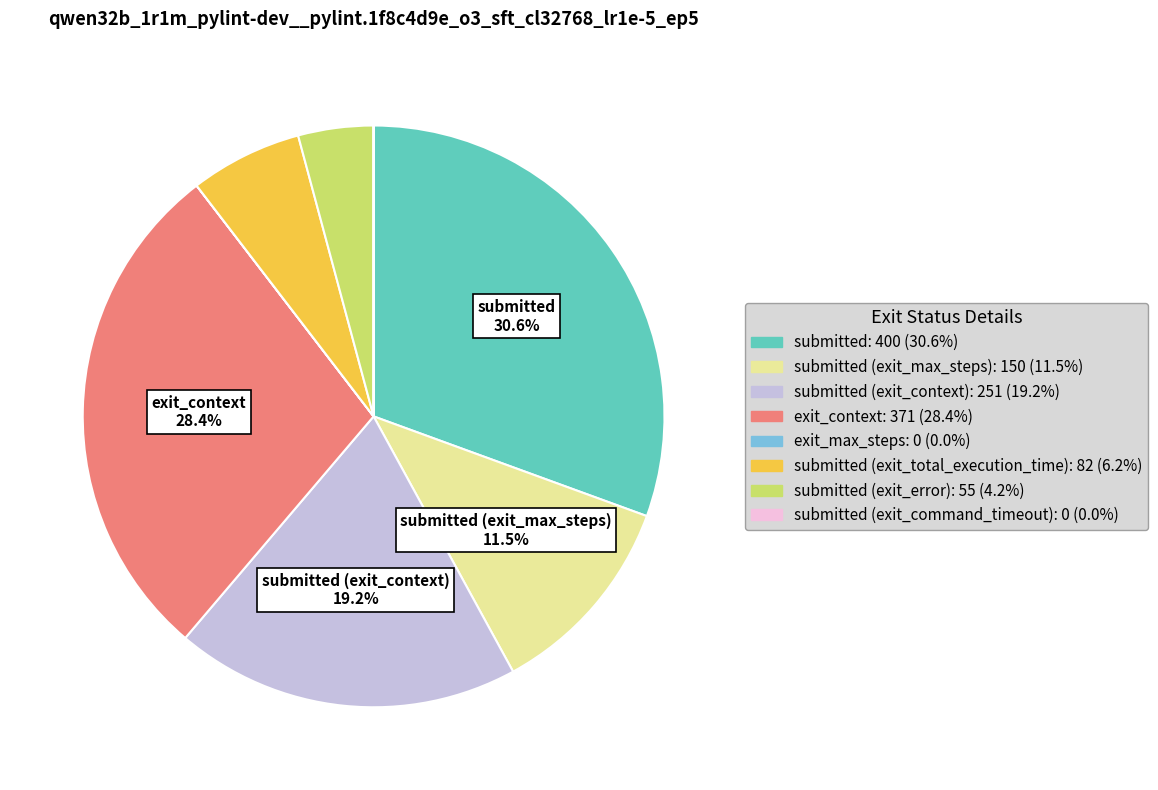

Is there any slice that represents more than half of the pie?

No